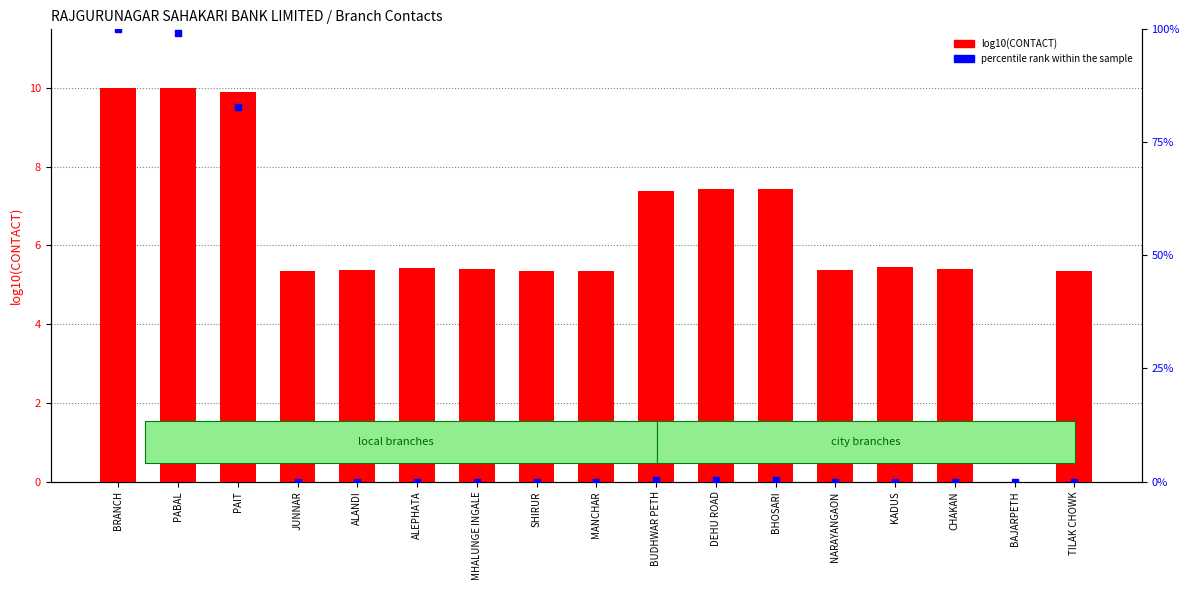

What are all the series names shown in the legend?

log10(CONTACT), percentile rank within the sample